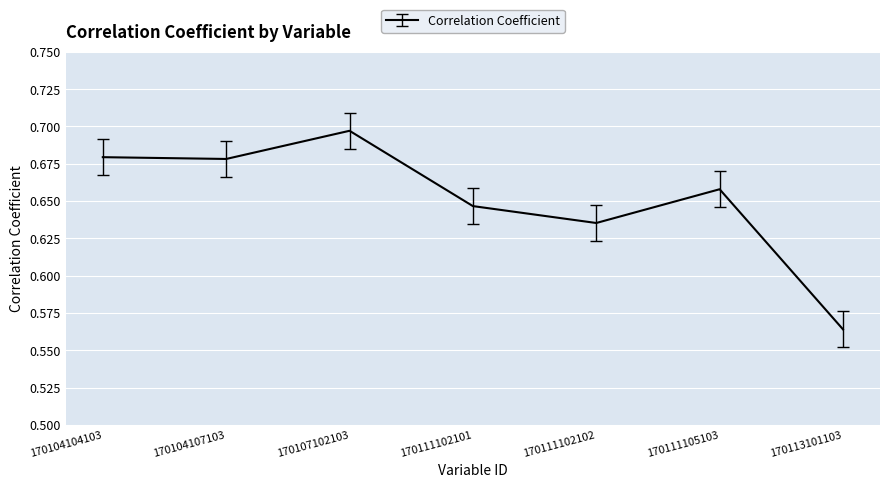

True or false: the data has more than 2 interior local peaks.

False